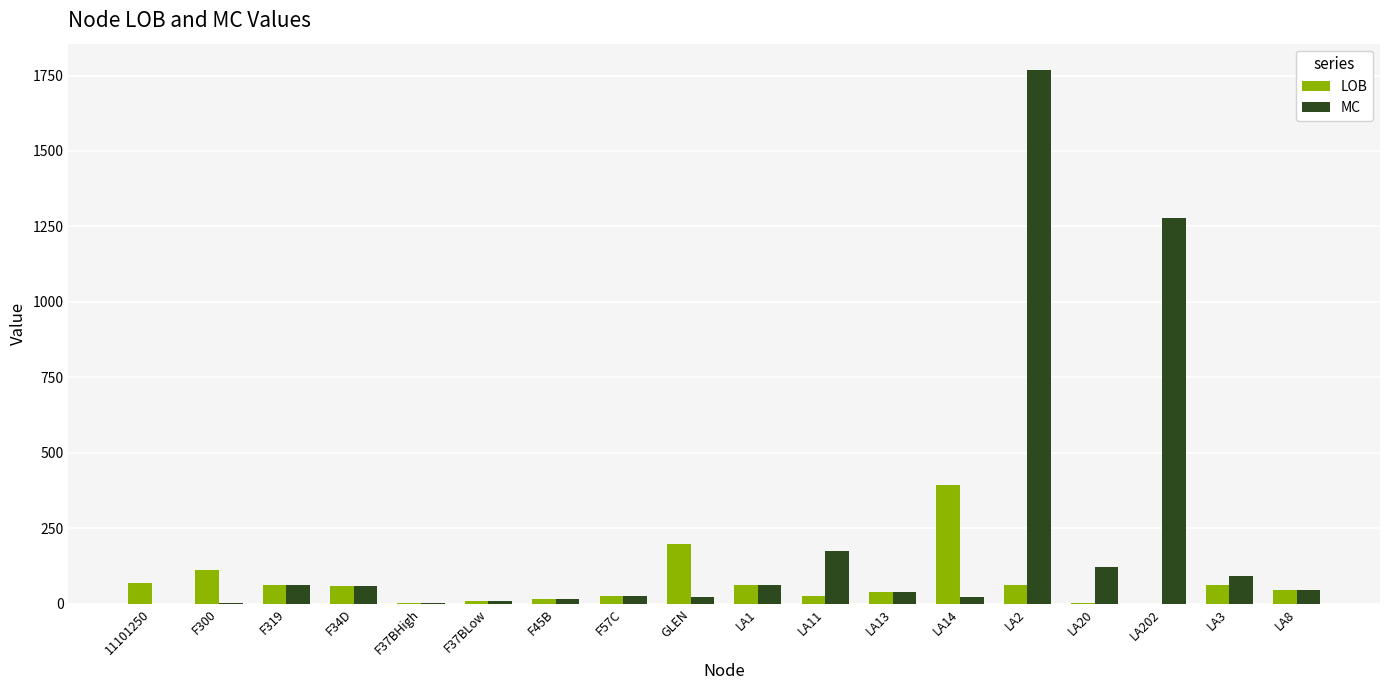

What is the sum of the LOB values at F34D and F57C?

86.0